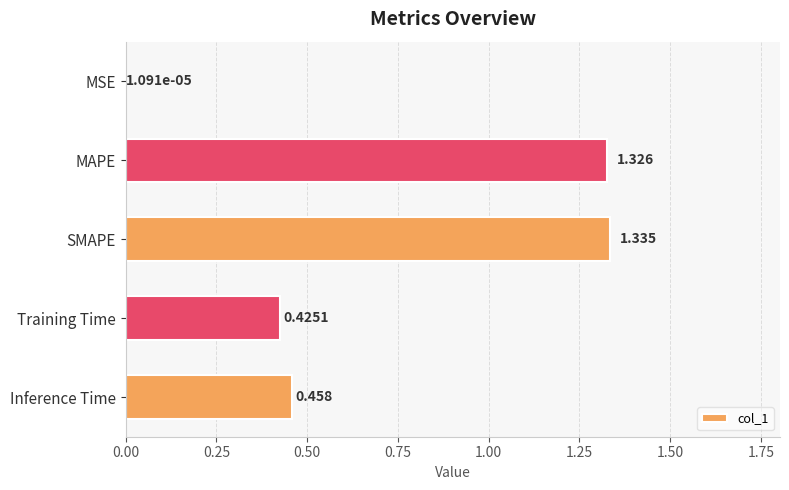

Which has a higher value, Inference Time or MSE?

Inference Time